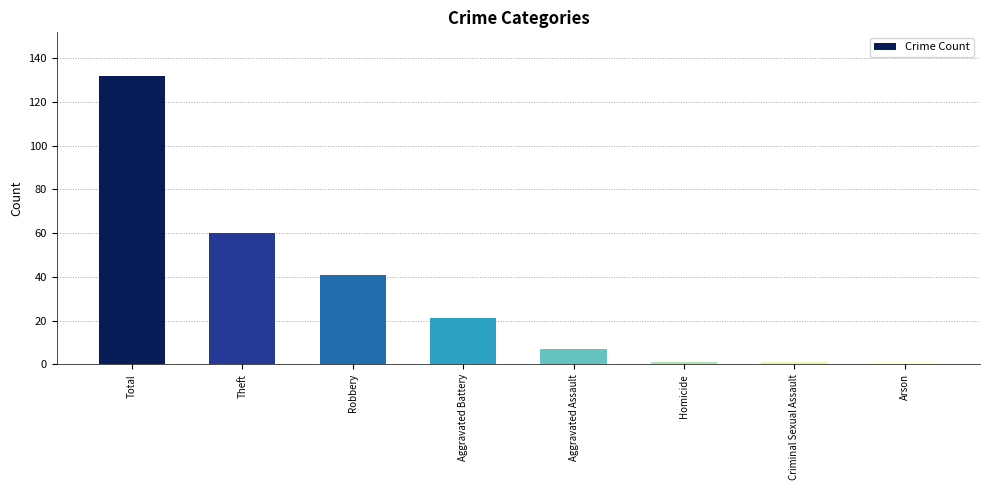

Where is the data nearest to the value 66?

Theft